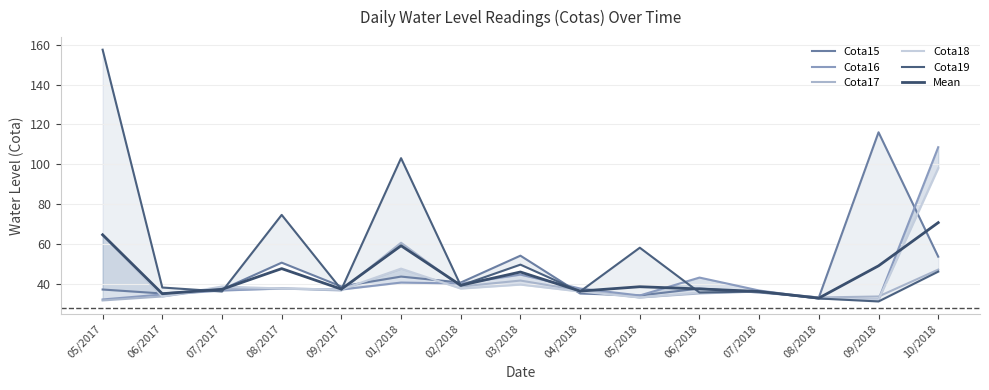

Which series has the largest total across all categories?

Cota19